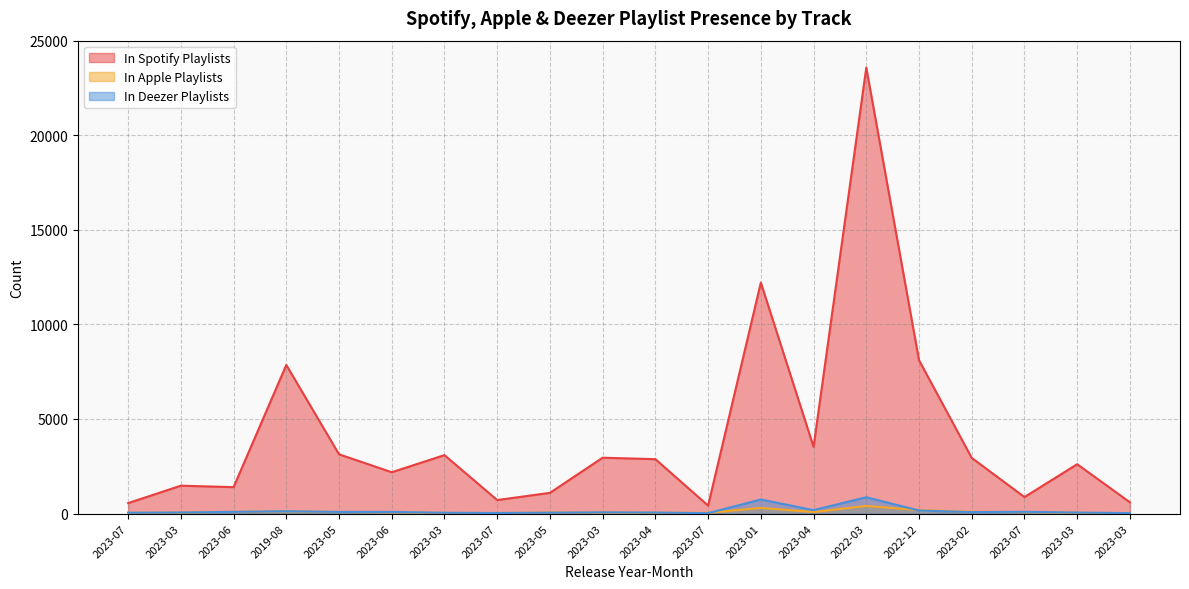

Which series ends up on top after the final intersection of In Apple Playlists and In Deezer Playlists?

In Deezer Playlists